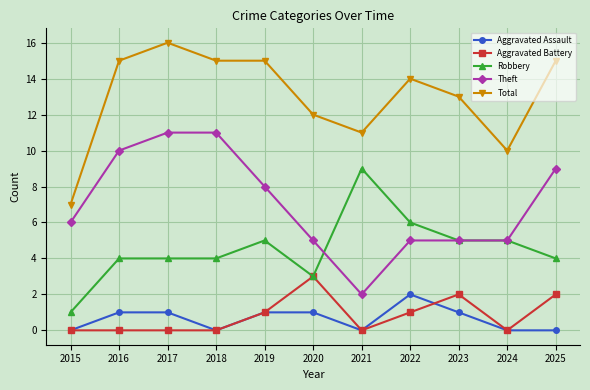

What is the spread (max minus min) of values at 2022?

13